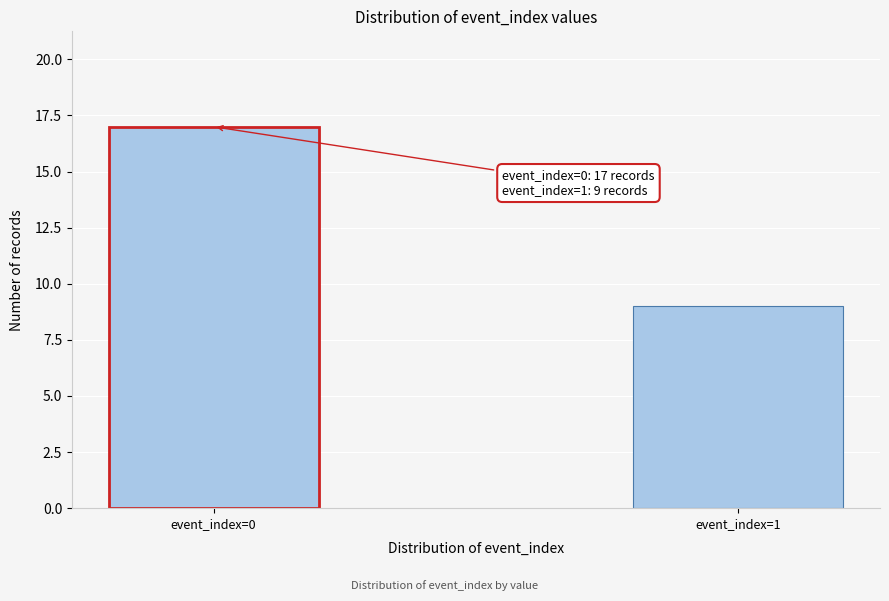

Reading left to right, transcribe all the data shown in this chart.

17	9